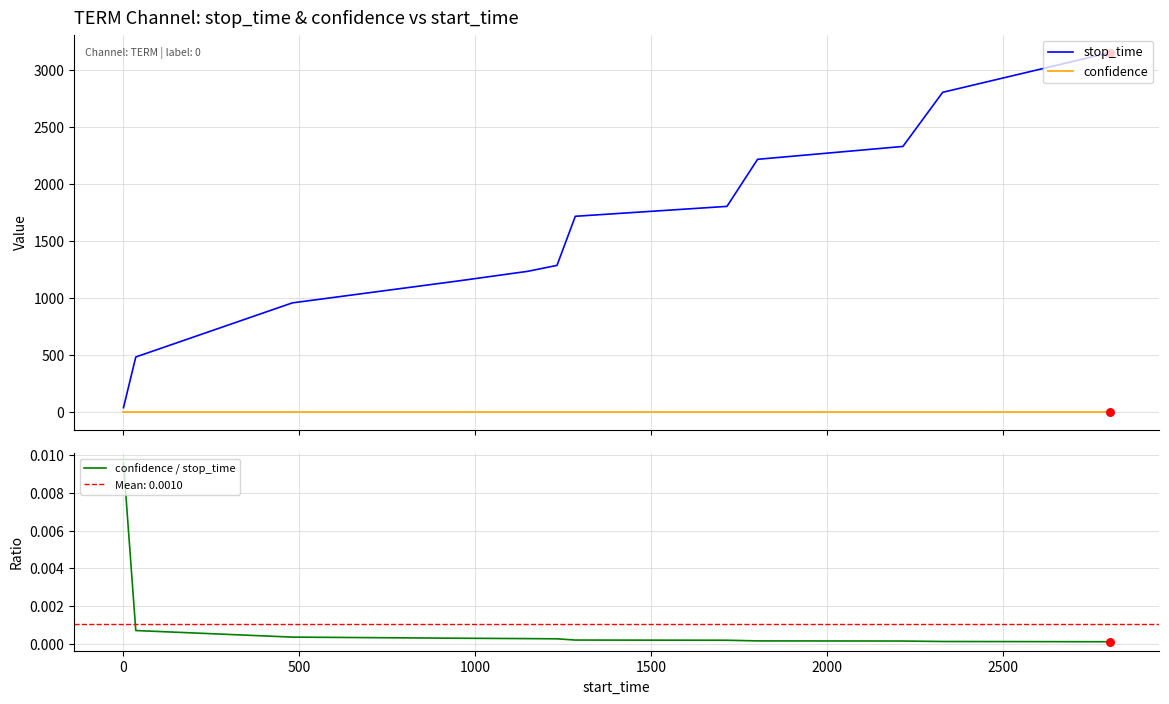

Which series has the largest total across all categories?

stop_time